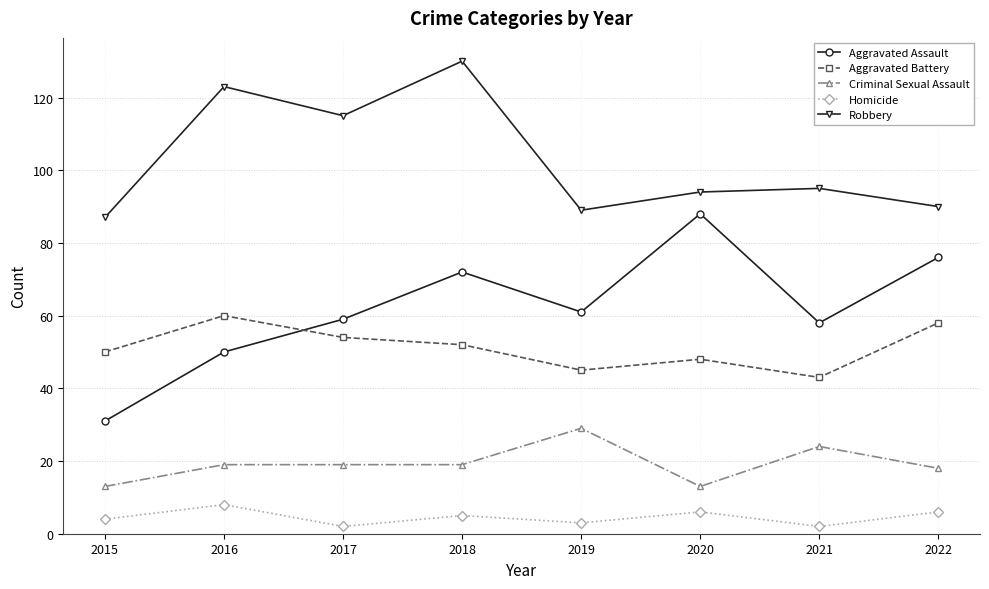

Reading right to left, extract all data points from this chart.

Aggravated Assault: 2022=76	2021=58	2020=88	2019=61	2018=72	2017=59	2016=50	2015=31
Aggravated Battery: 2022=58	2021=43	2020=48	2019=45	2018=52	2017=54	2016=60	2015=50
Criminal Sexual Assault: 2022=18	2021=24	2020=13	2019=29	2018=19	2017=19	2016=19	2015=13
Homicide: 2022=6	2021=2	2020=6	2019=3	2018=5	2017=2	2016=8	2015=4
Robbery: 2022=90	2021=95	2020=94	2019=89	2018=130	2017=115	2016=123	2015=87